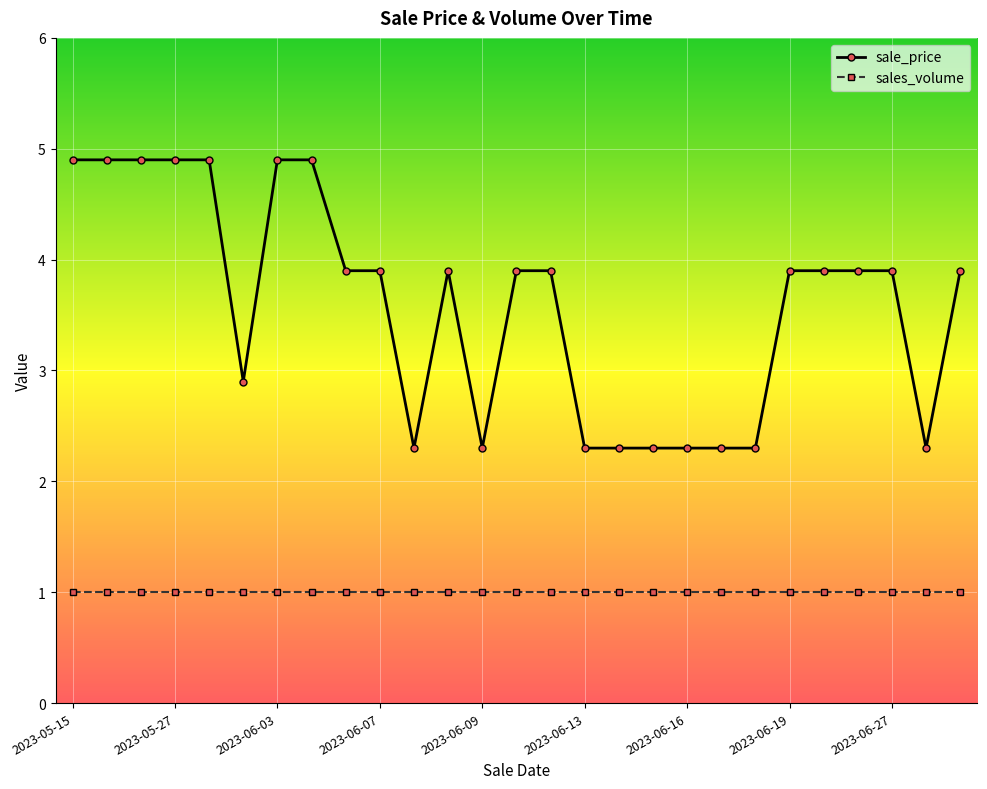

True or false: sales_volume and sale_price cross at least once.

False